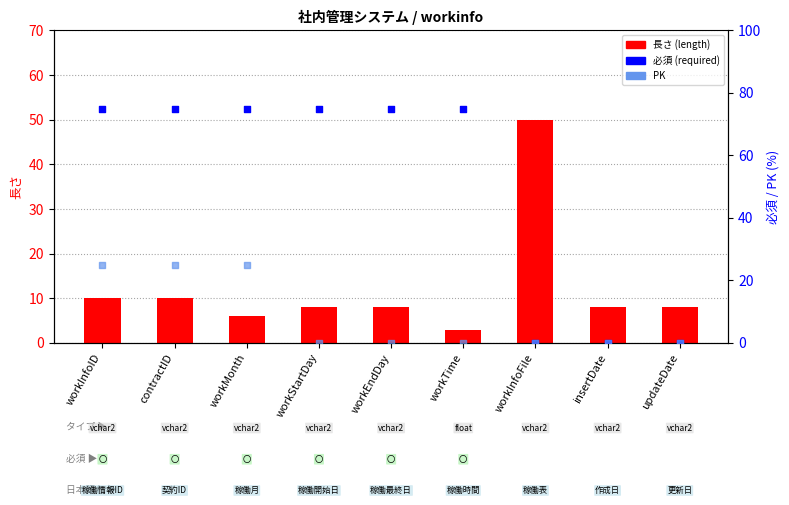

Which series reaches the maximum Y coordinate?

必須 (required)